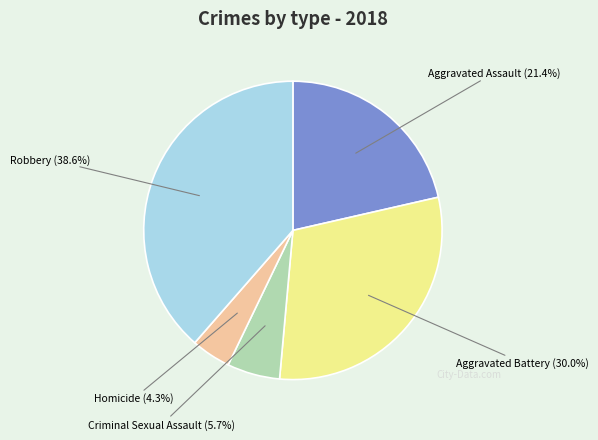

Is there any slice that represents more than half of the pie?

No